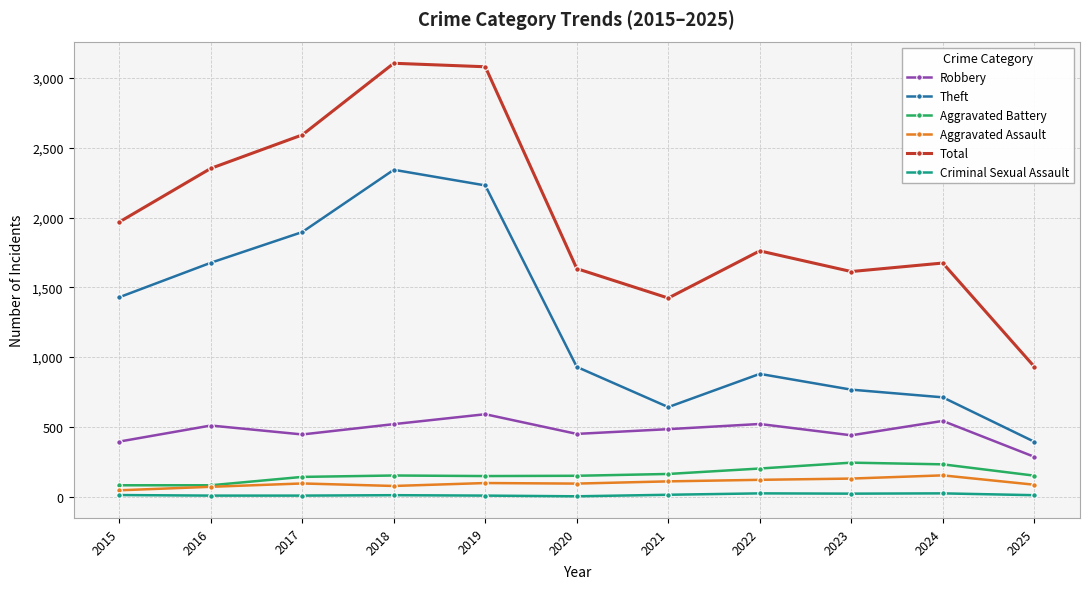

True or false: Robbery and Aggravated Battery intersect in this chart.

False